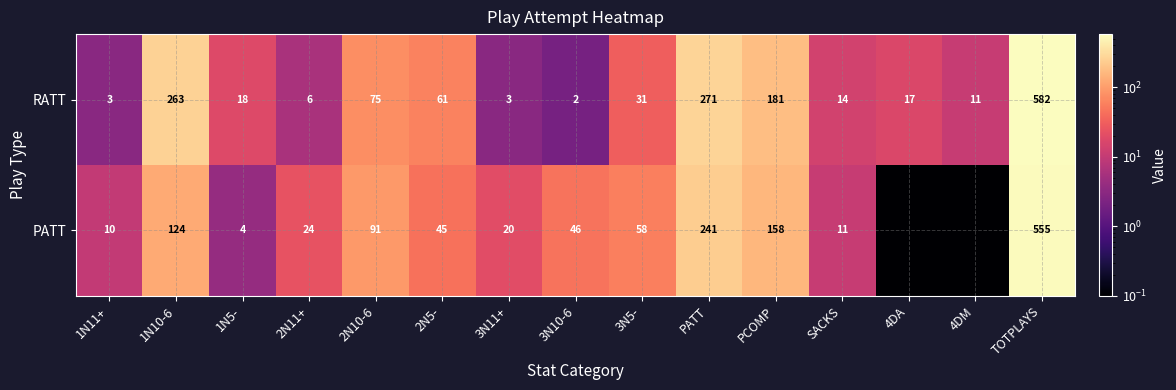

At how many categories does at least one series exceed 114?

4